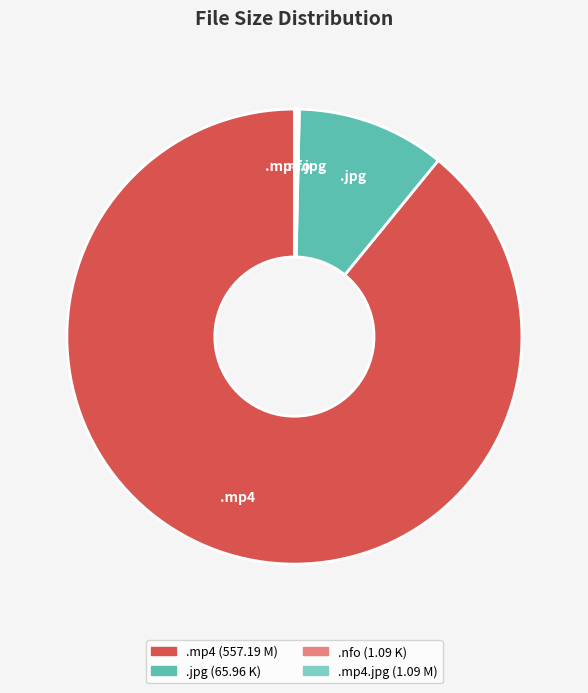

Does any single category account for the majority?

Yes